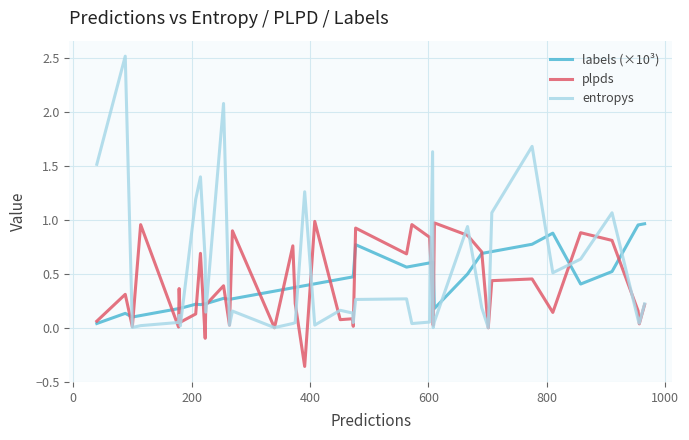

True or false: entropys and labels (×10³) intersect in this chart.

True